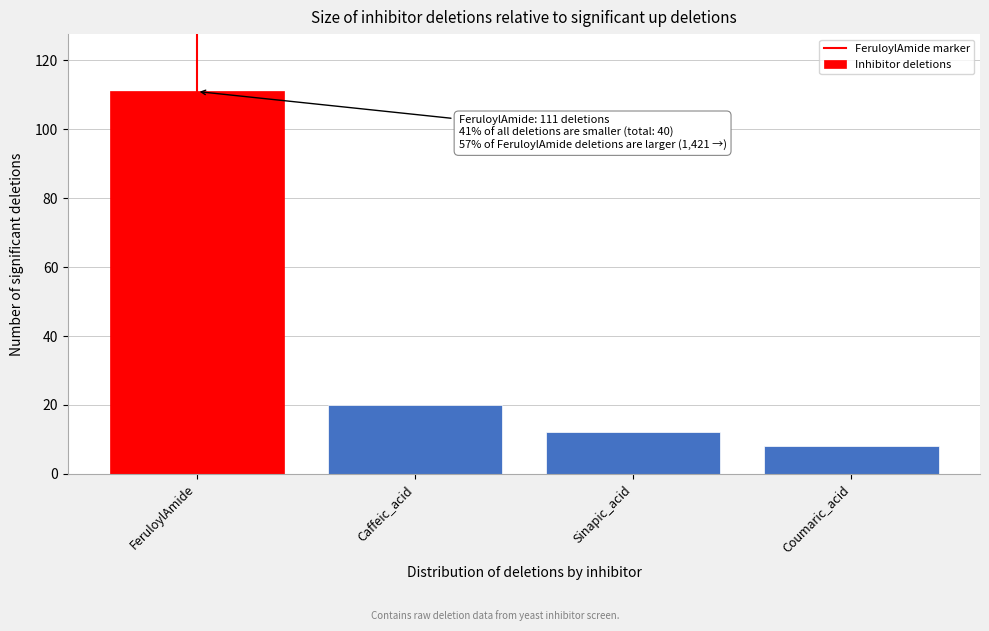

Reading right to left, transcribe all the data shown in this chart.

8	12	20	111